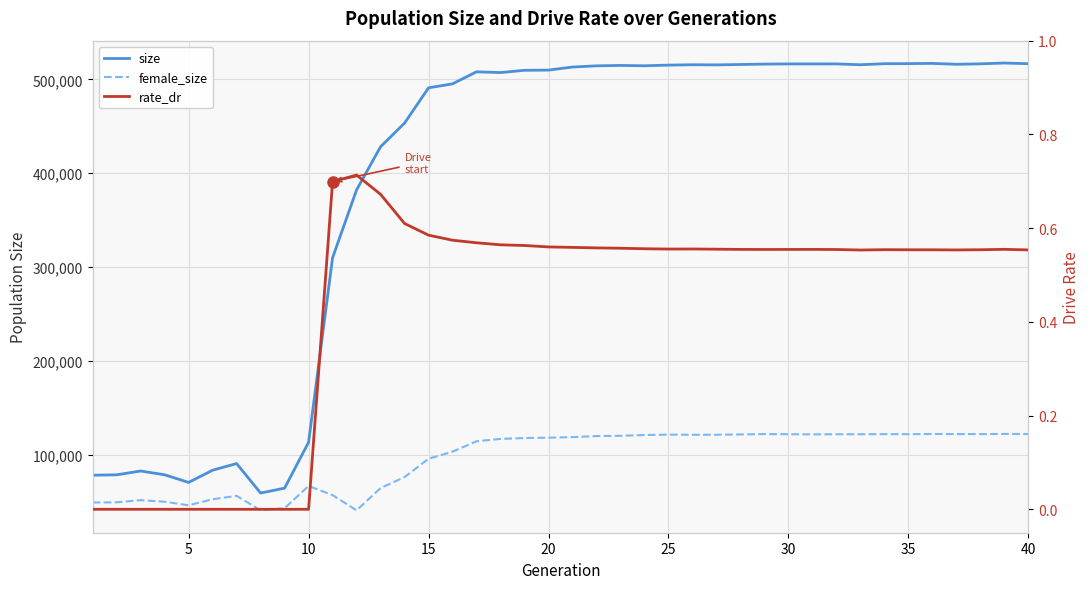

The size series shows 517082.0 at 35. True or false?

True